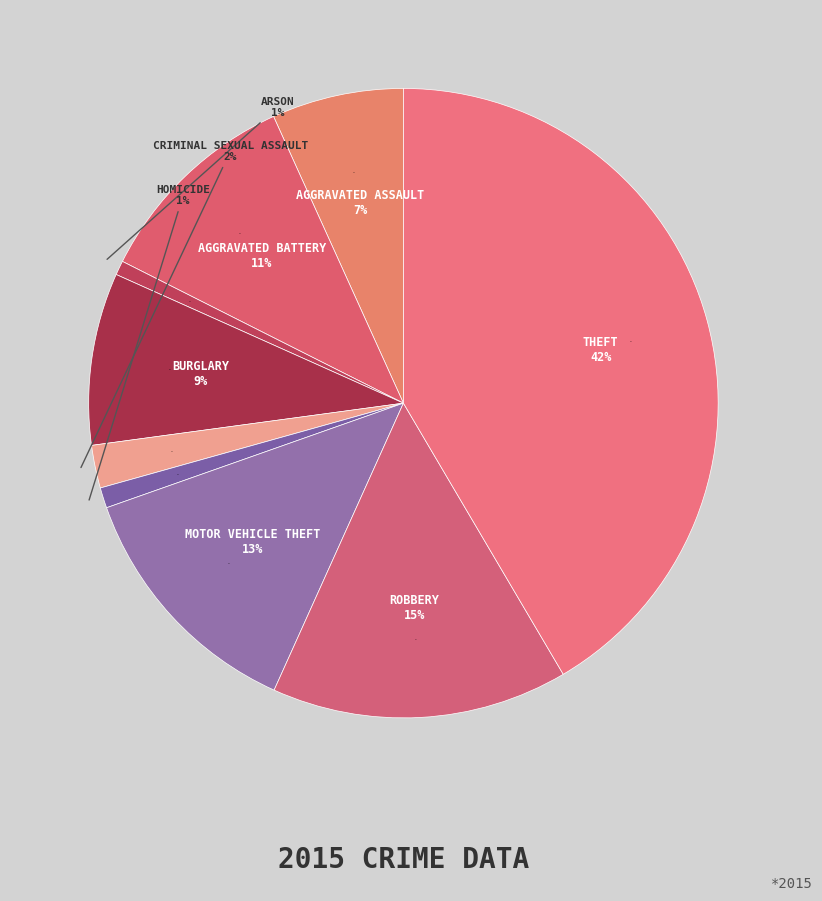

To the nearest percent, what is the difference between the largest and smallest slice percentages?

41%